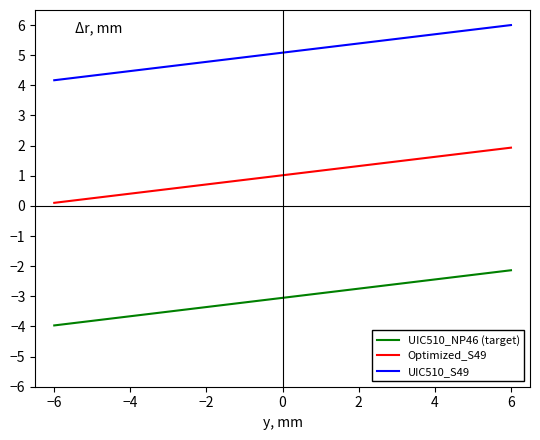

True or false: Optimized_S49 and UIC510_S49 intersect in this chart.

False